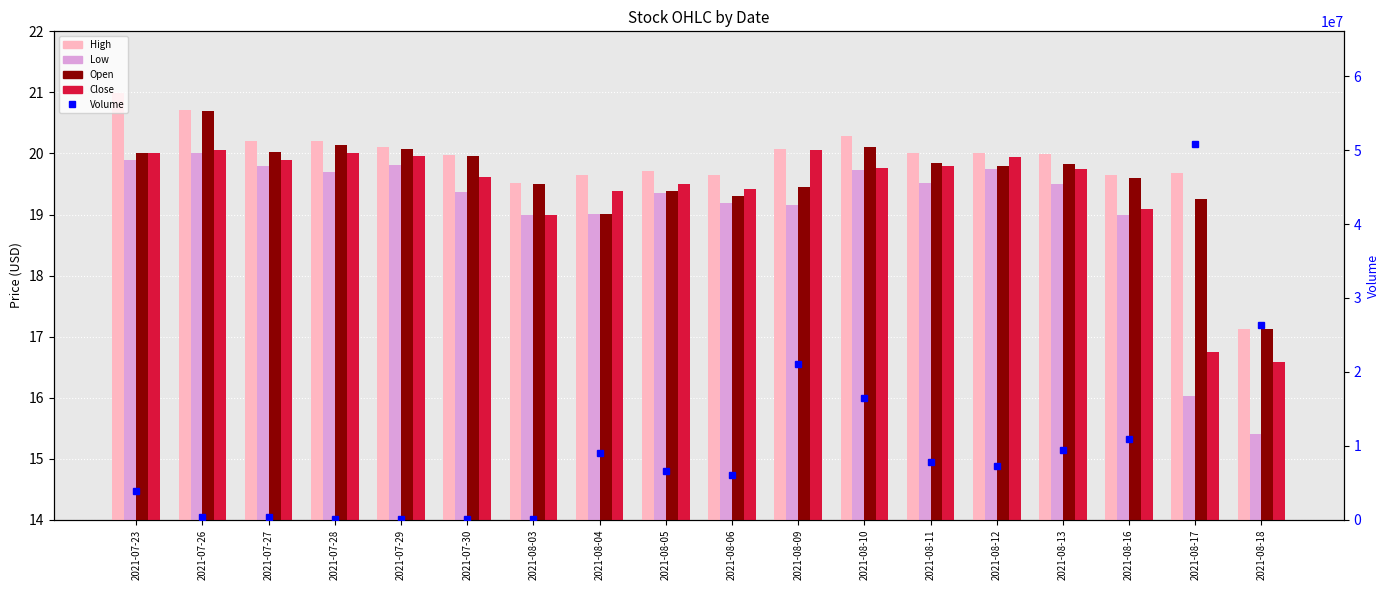

Reading left to right, extract all data points from this chart.

High: 21.0	20.7	20.2	20.2	20.1	20.0	19.5	19.6	19.7	19.7	20.1	20.3	20.0	20.0	20.0	19.6	19.7	17.1
Low: 19.9	20.0	19.8	19.7	19.8	19.4	19.0	19.0	19.4	19.2	19.2	19.7	19.5	19.8	19.5	19.0	16.0	15.4
Open: 20.0	20.7	20.0	20.1	20.1	19.9	19.5	19.0	19.4	19.3	19.4	20.1	19.9	19.8	19.8	19.6	19.2	17.1
Close: 20.0	20.1	19.9	20.0	19.9	19.6	19.0	19.4	19.5	19.4	20.1	19.8	19.8	19.9	19.8	19.1	16.7	16.6
Volume: 3945100.0	427700.0	338300.0	163200.0	169500.0	166800.0	89500.0	9030000.0	6630000.0	6120000.0	21060000.0	16460000.0	7860000.0	7260000.0	9420000.0	10910000.0	50820000.0	26280000.0